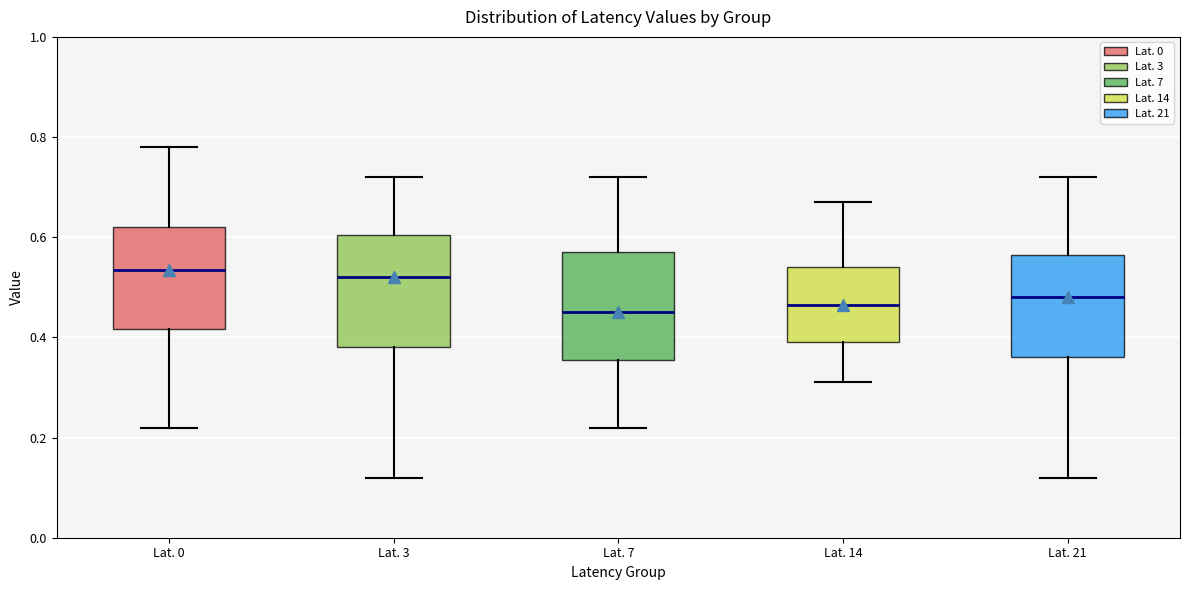

Where does the median line of the box for Lat. 14 sit on the y-axis? The values are not printed on the chart, so give them approximately, as read against the axis.

0.46